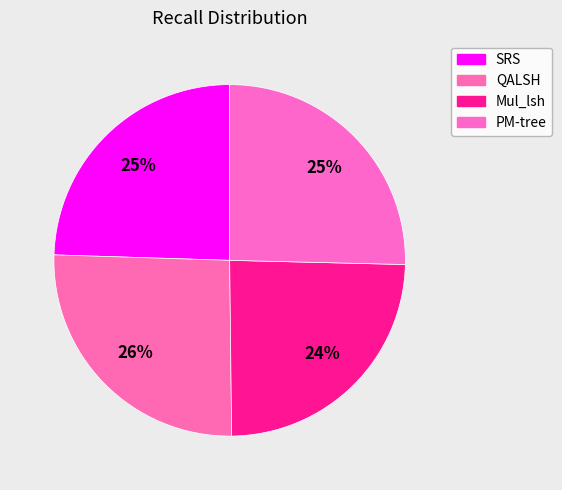

Count the number of slices in the pie.

4